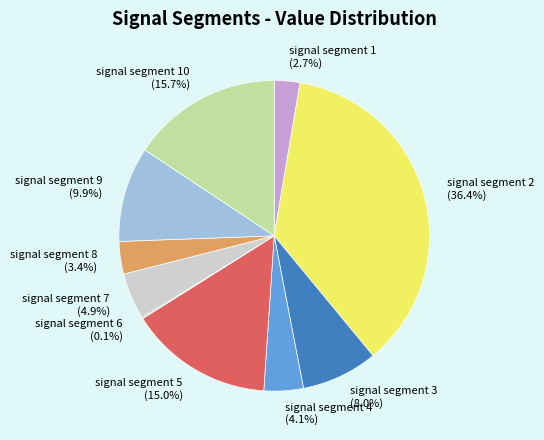

Is there a majority slice in this chart?

No